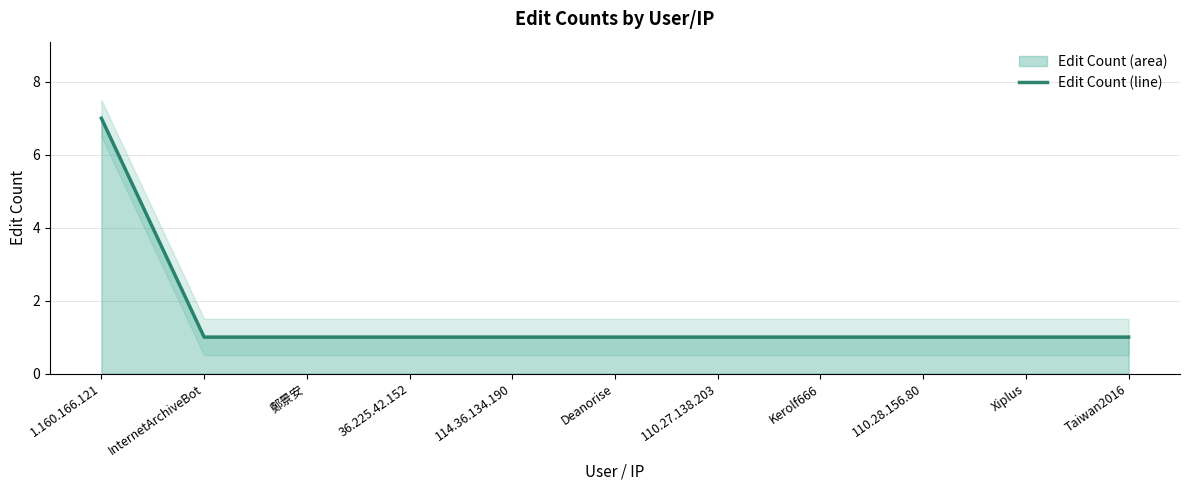

Reading left to right, extract all data points from this chart.

1.160.166.121=7	InternetArchiveBot=1	鄭景安=1	36.225.42.152=1	114.36.134.190=1	Deanorise=1	110.27.138.203=1	Kerolf666=1	110.28.156.80=1	Xiplus=1	Taiwan2016=1